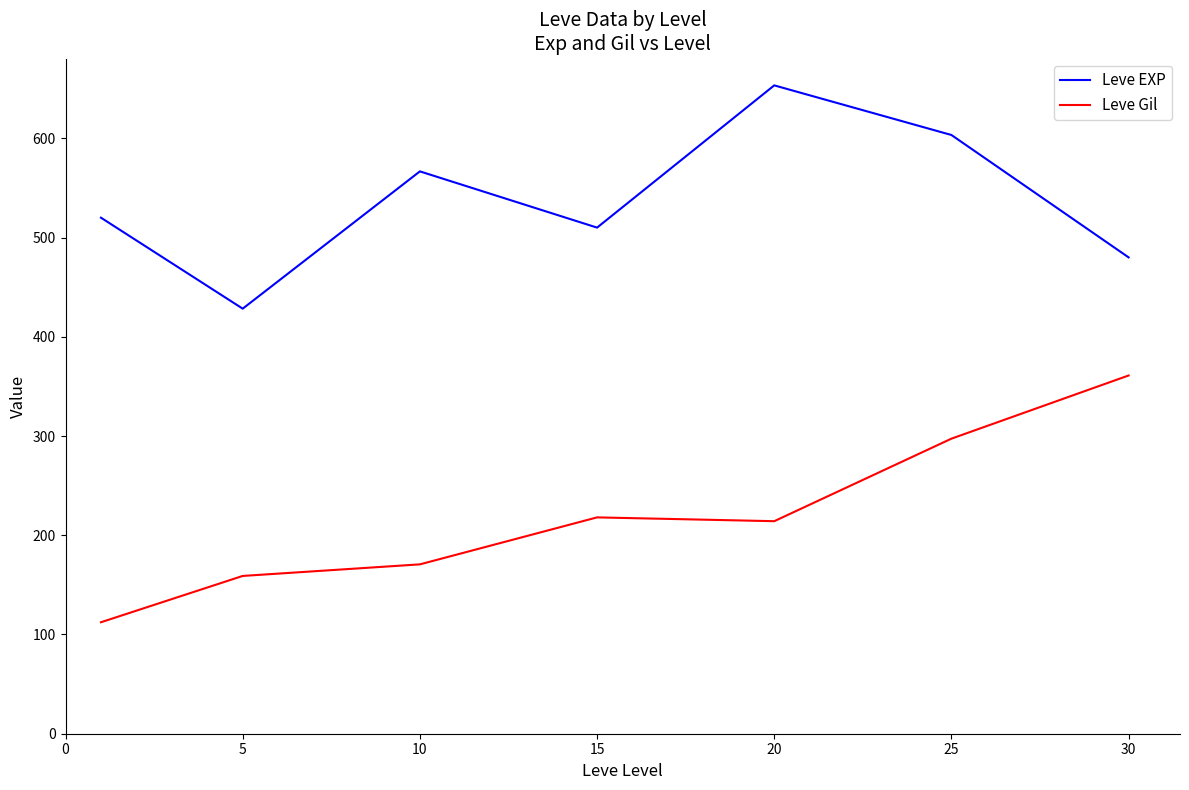

Reading right to left, what are all the values shown in this chart?

Leve EXP: 480.0	603.3	653.3	510.0	566.7	428.3	520.0
Leve Gil: 361.0	297.3	214.2	218.0	170.7	159.0	112.3